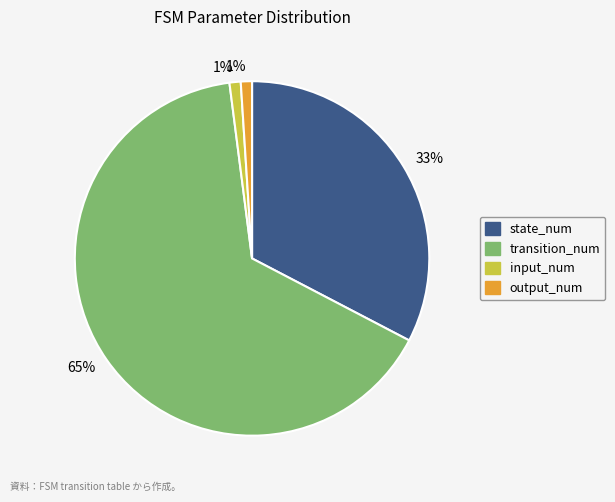

To the nearest percent, what is the difference between the largest and smallest slice percentages?

64%